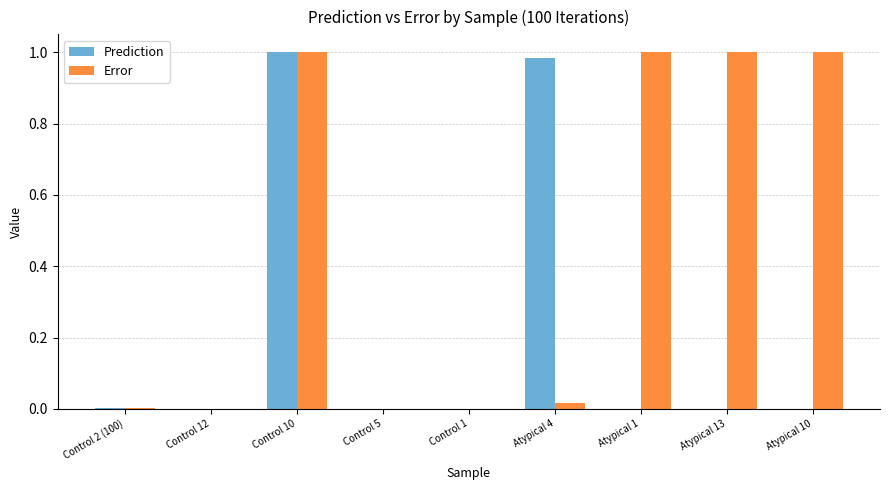

Is the value of Error at Control 10 greater than the value of Prediction at Atypical 13?

Yes